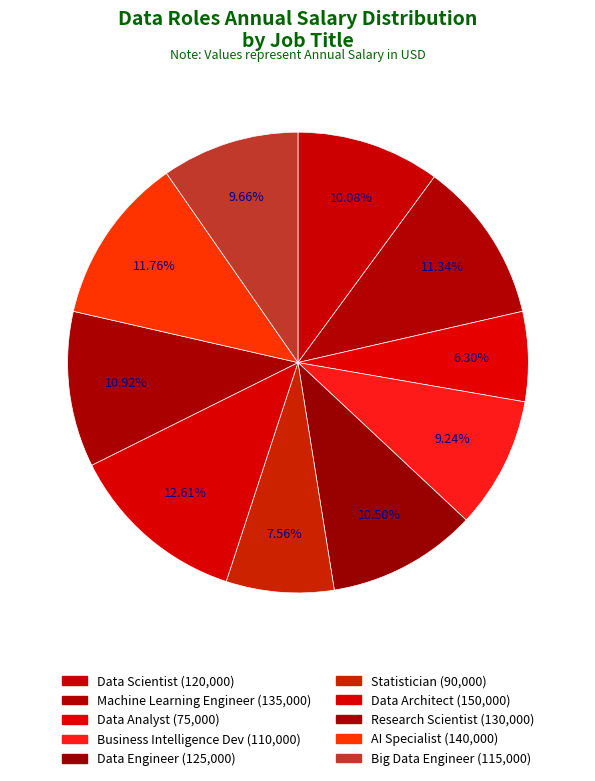

What is the ratio of the value at AI Specialist to the value at Big Data Engineer?

1.2